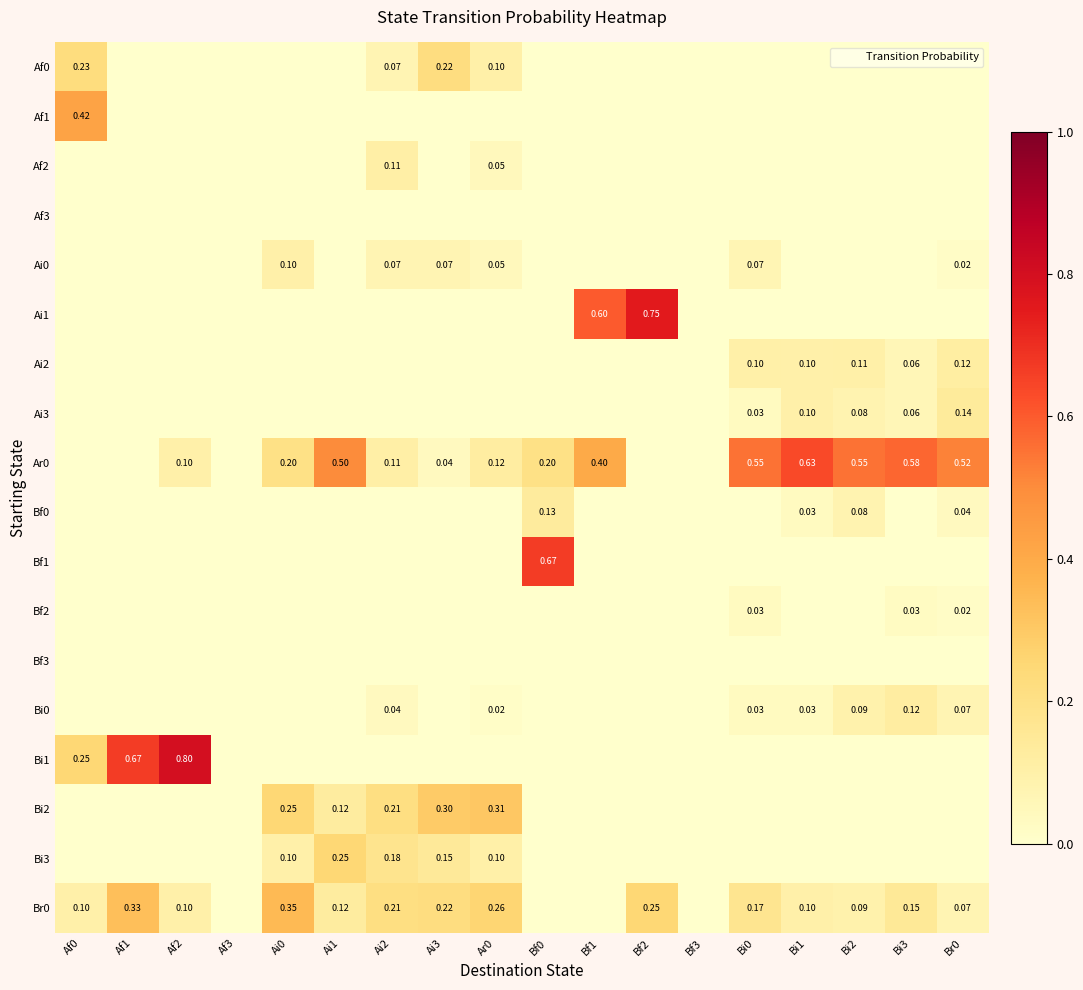

List the labels in order of Ar0 value, smallest first.

Af0, Af1, Af3, Bf2, Bf3, Ai3, Af2, Ai2, Ar0, Ai0, Bf0, Bf1, Ai1, Br0, Bi0, Bi2, Bi3, Bi1